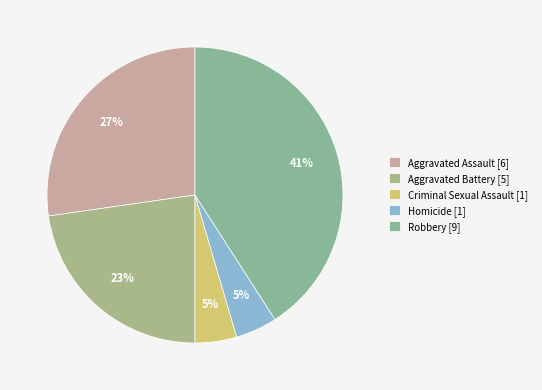

Is there a majority slice in this chart?

No